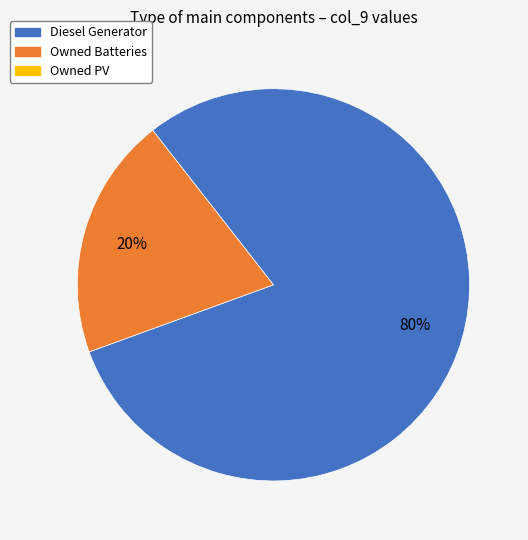

To the nearest percent, what is the average slice percentage?

50%